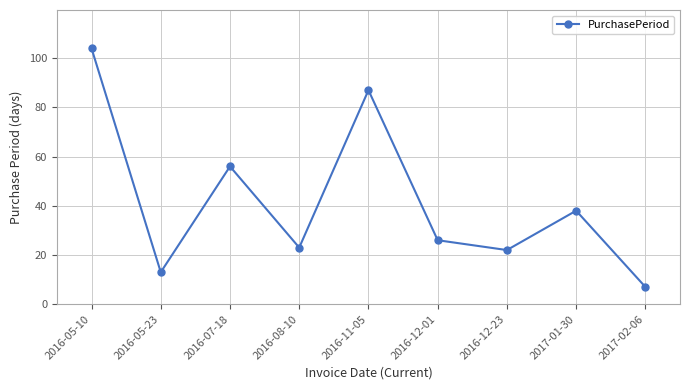

How many values are below 26?

4